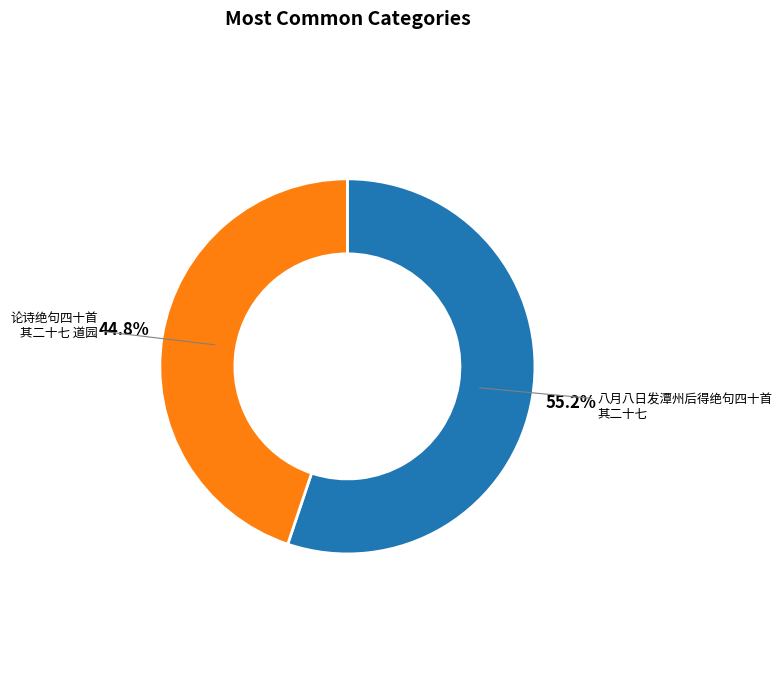

Which category has the biggest portion of the pie?

八月八日发潭州后得绝句四十首 其二十七